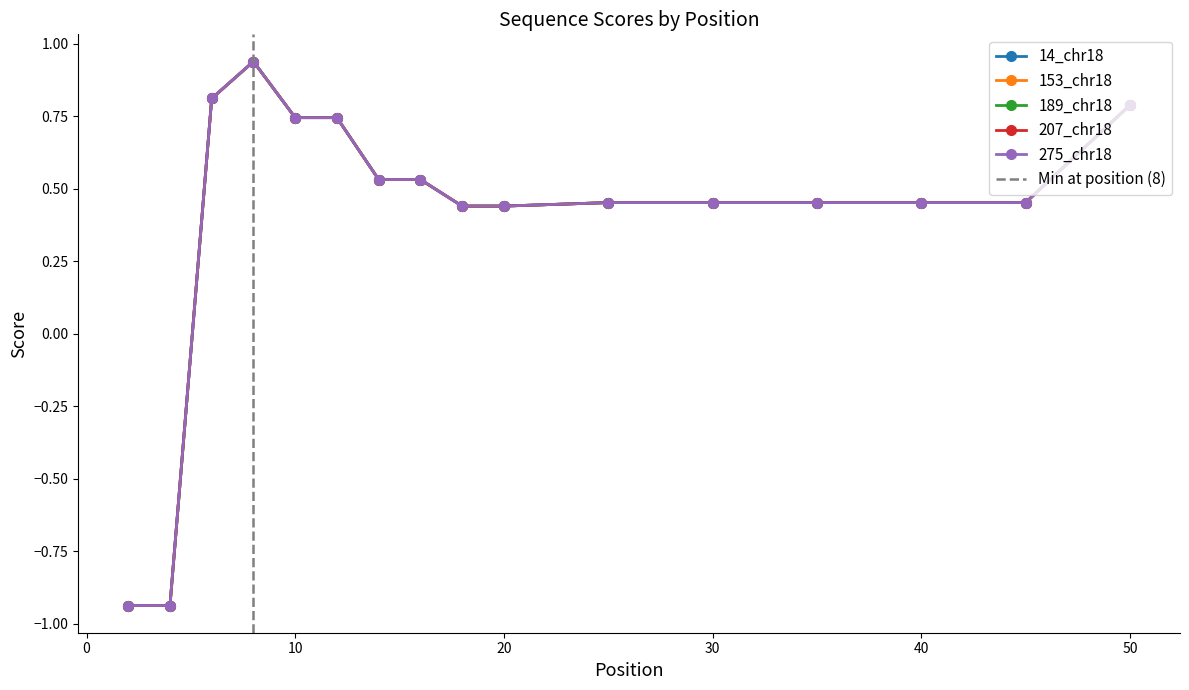

Between 18 and 2, which is larger?

18